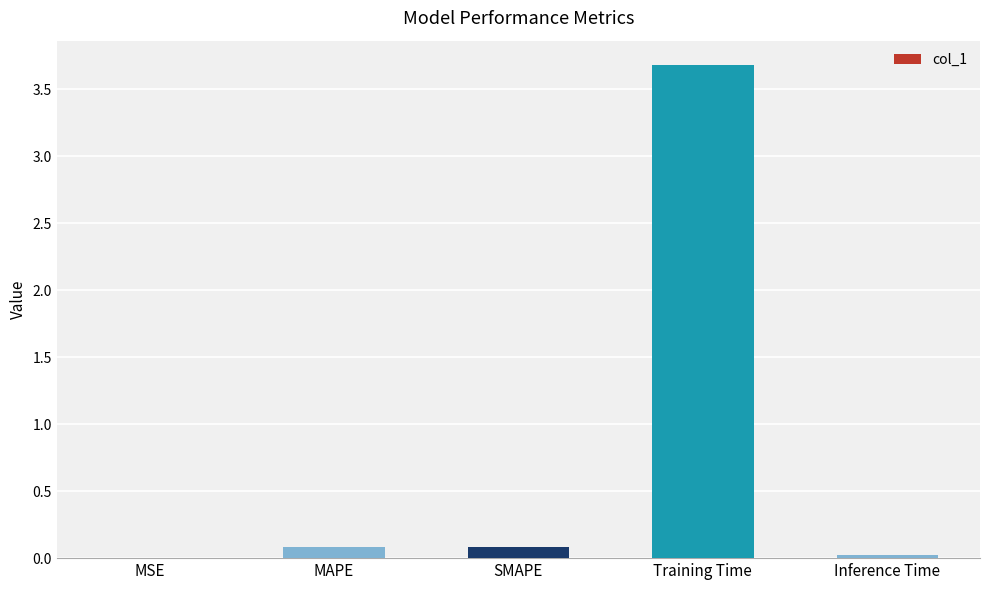

True or false: the data shows 0.0 at MSE.

True